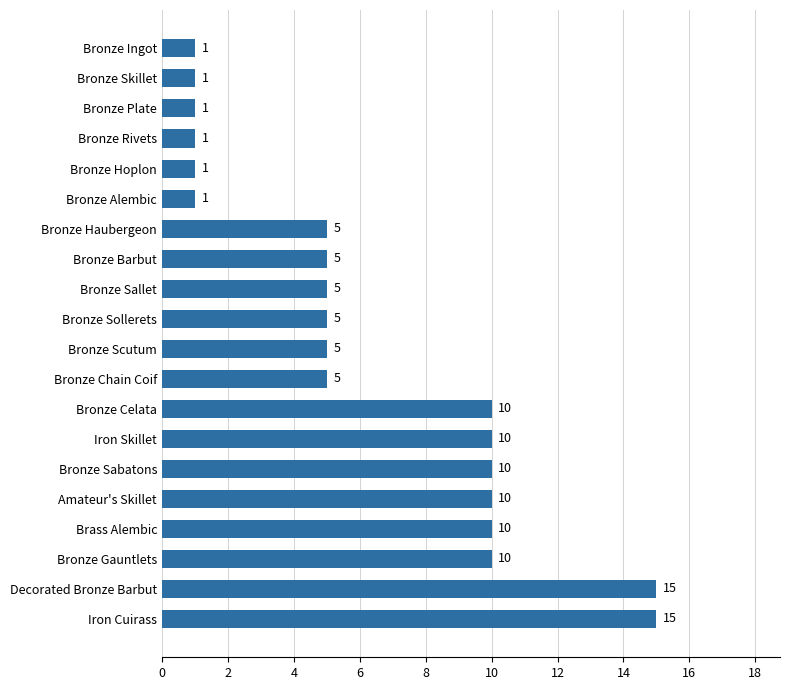

What is the greatest value displayed?

15